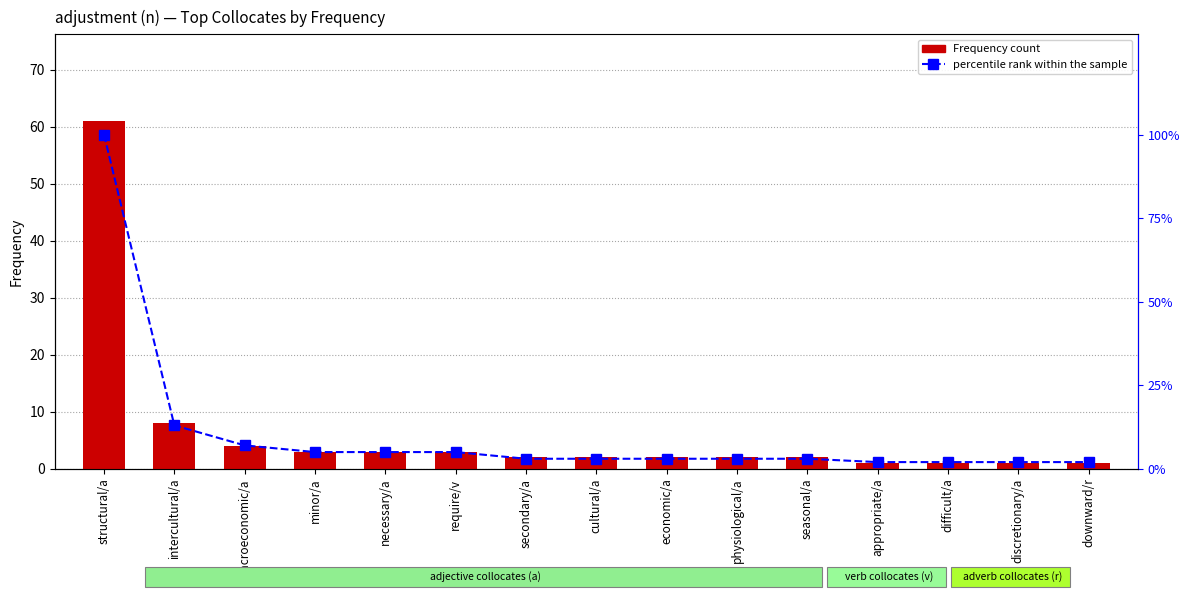

At how many categories does at least one series exceed 24?

1